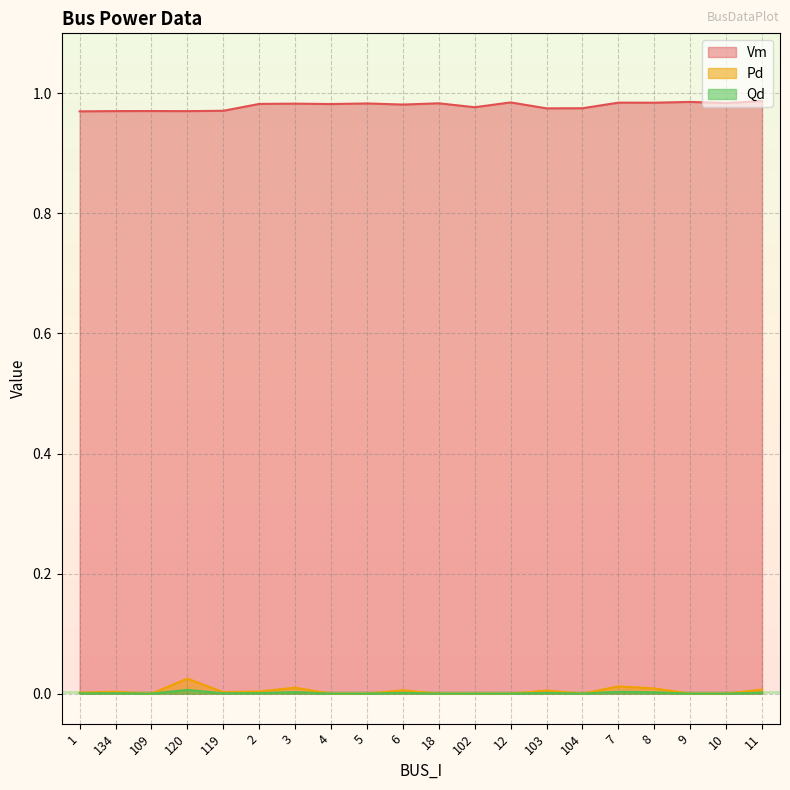

Is the value of Qd at 109 greater than the value of Vm at 1?

No